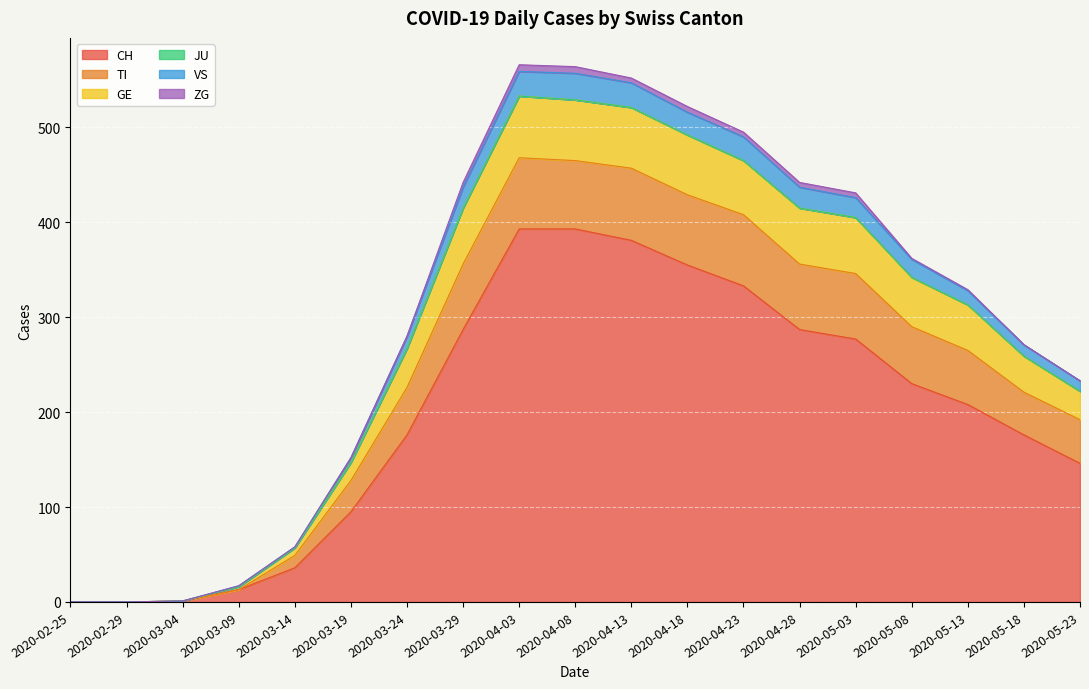

Does the chart display data point markers on the line(s)?

No